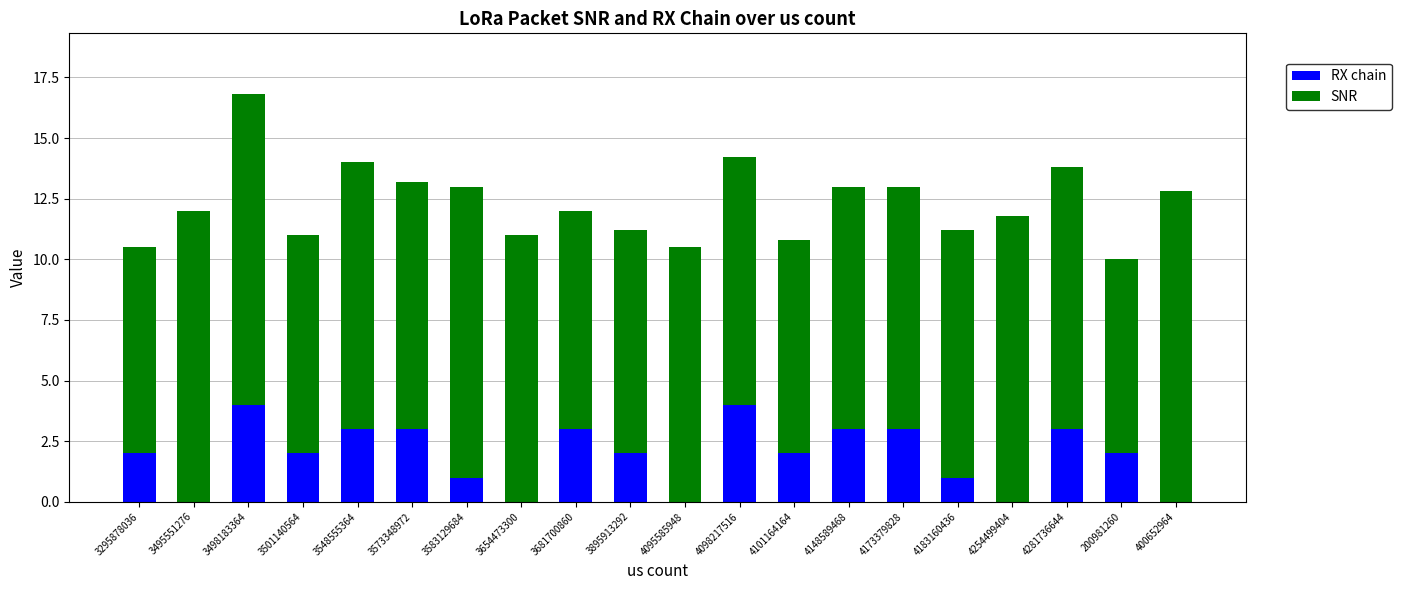

What is the sum of all RX chain values?

38.0